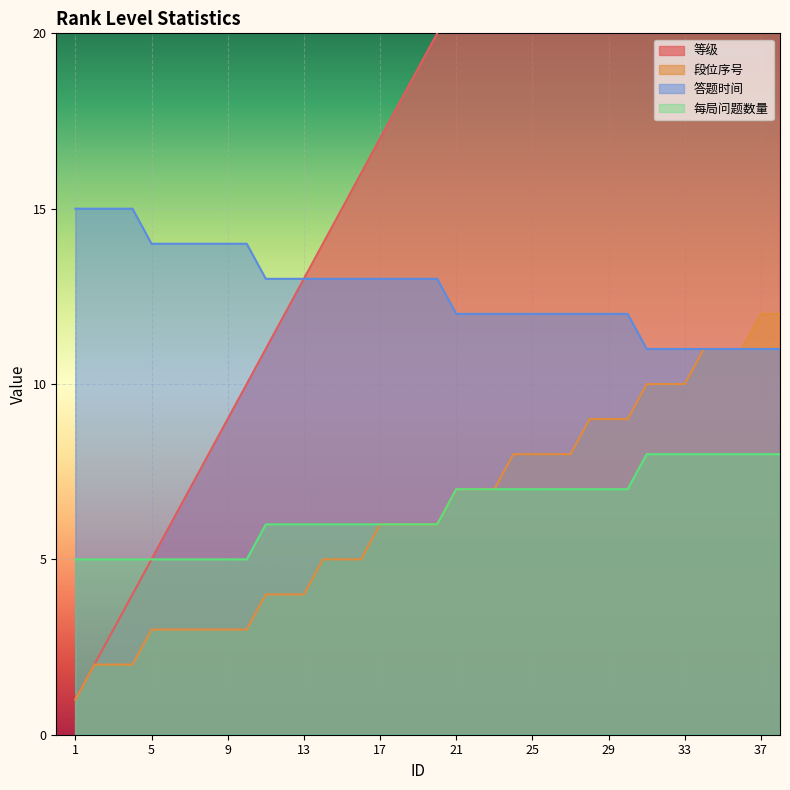

At which label does 答题时间 reach its minimum?

31